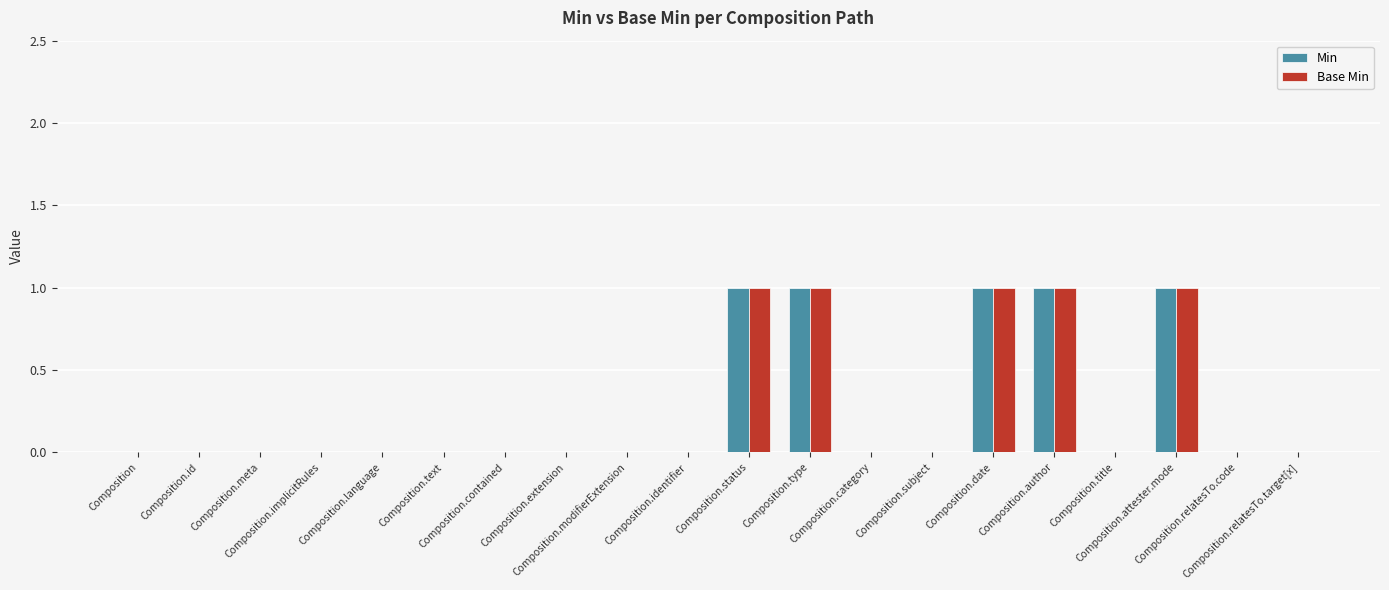

Count the number of data series in this chart.

2